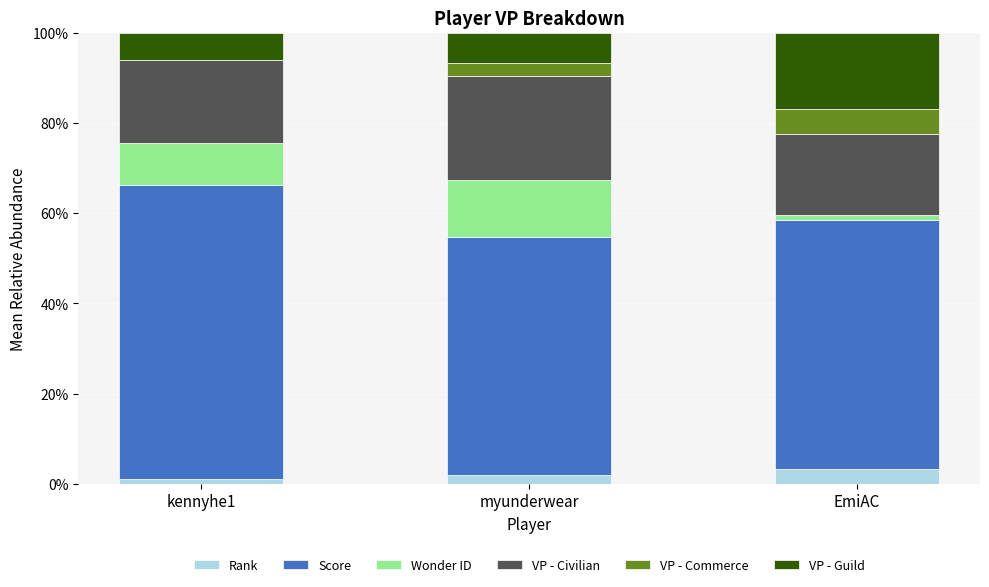

What is the sum of all Rank values?

6.3